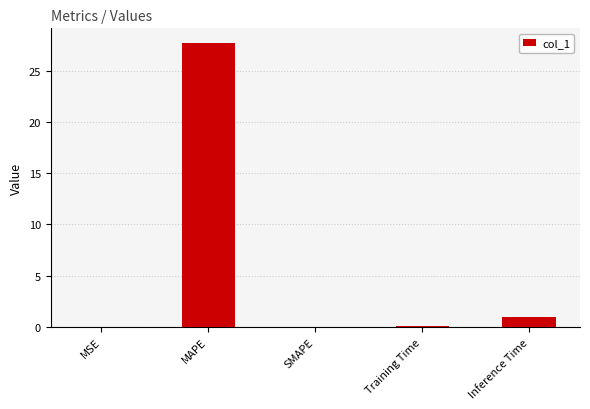

What is the sum of the values at Inference Time and MAPE?

28.7